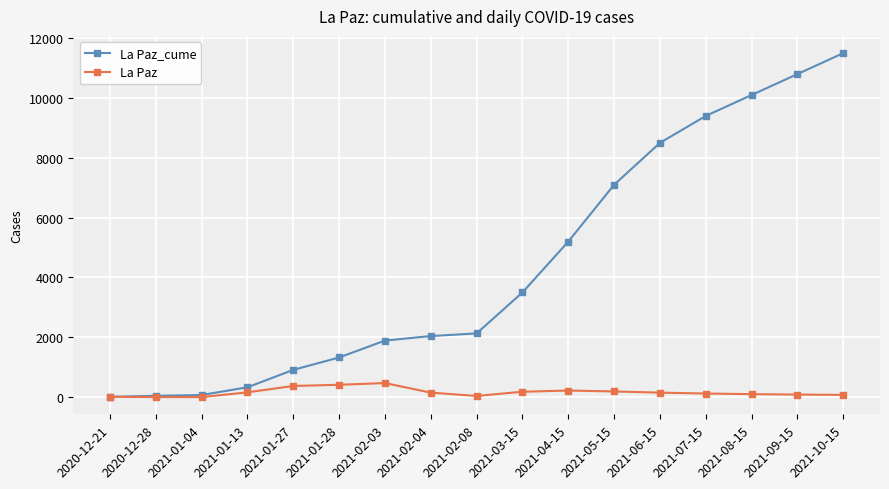

What is the difference between the maximum and second lowest values in the La Paz_cume series?

11455